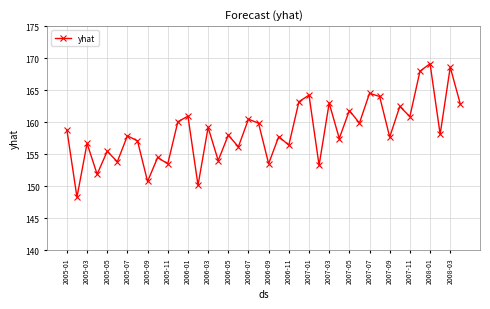

What is the difference between the maximum and second lowest values?

19.0